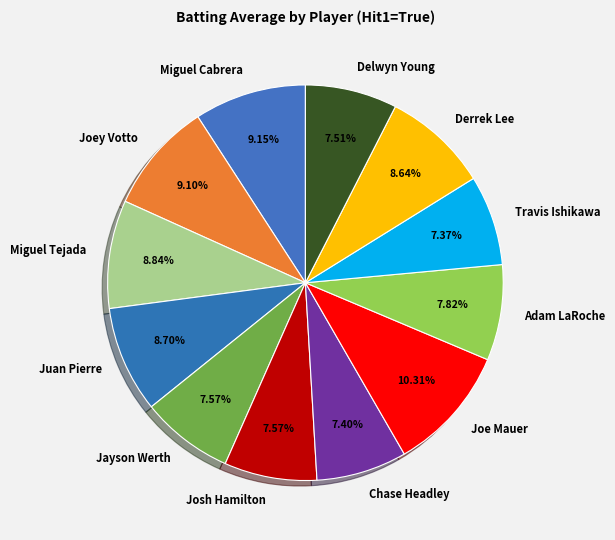

Between Delwyn Young and Miguel Cabrera, which is larger?

Miguel Cabrera